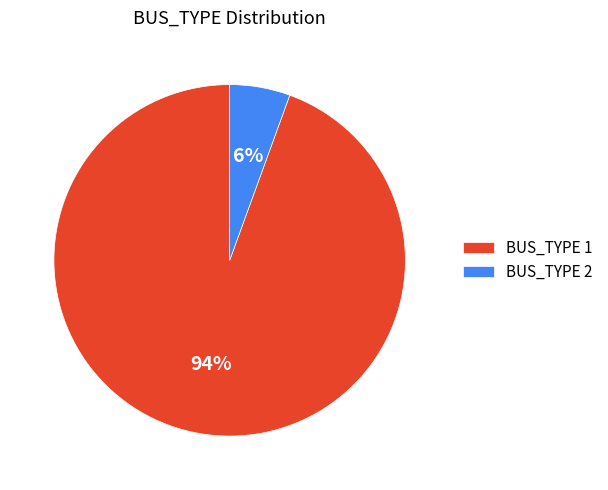

What percentage is the BUS_TYPE 2 slice, to the nearest percent?

6%